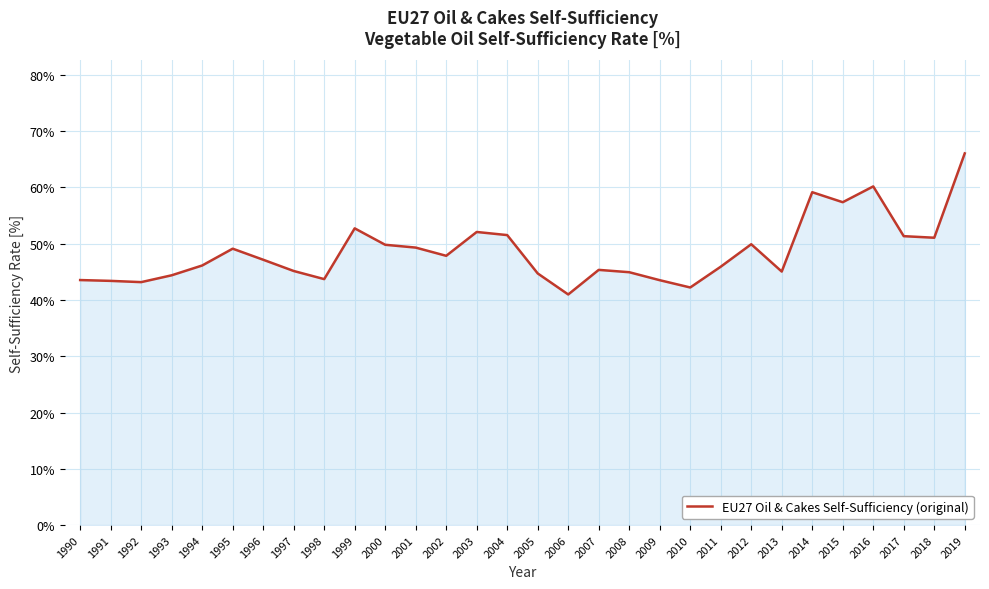

Count the number of values greater than 47.

15